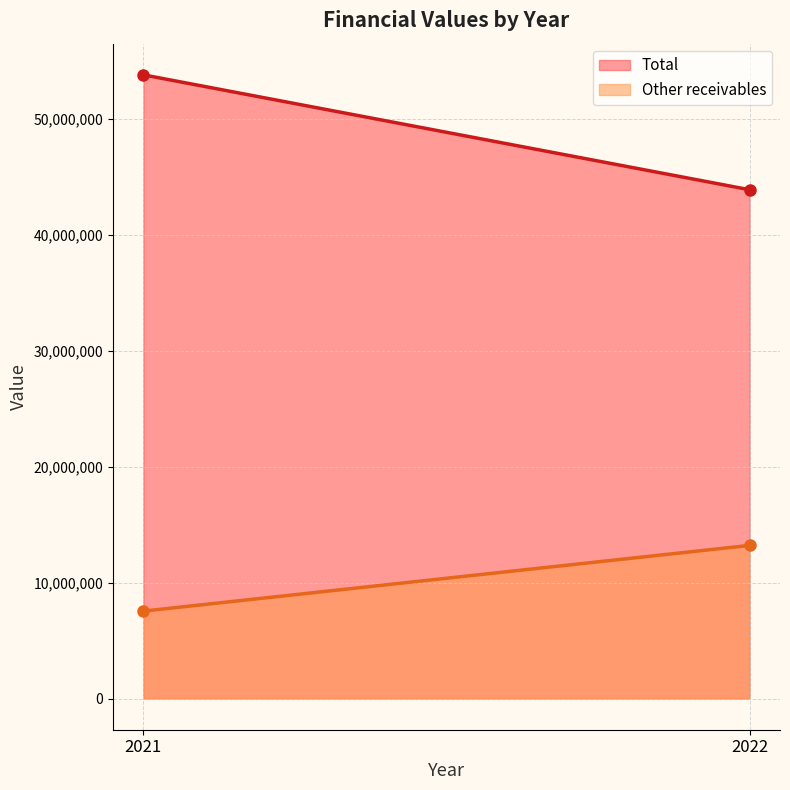

How many data points does each series have?

2